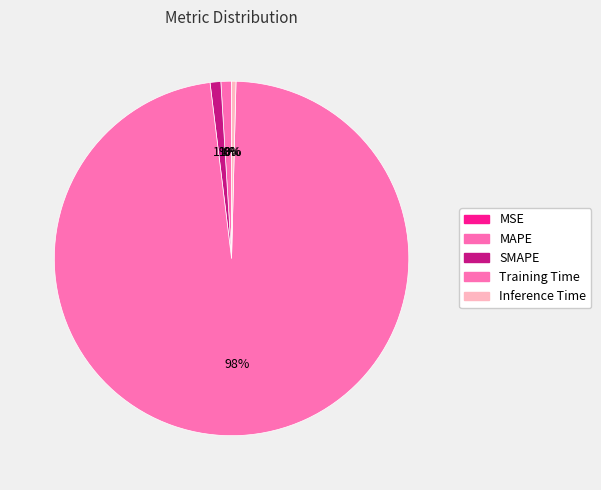

Which category accounts for the majority?

Training Time